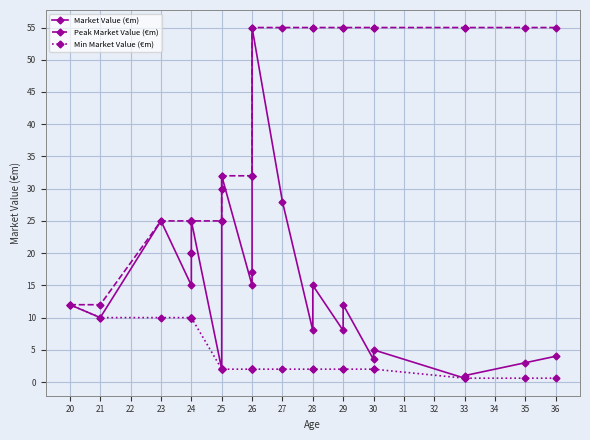

What are all the series names shown in the legend?

Market Value (€m), Peak Market Value (€m), Min Market Value (€m)